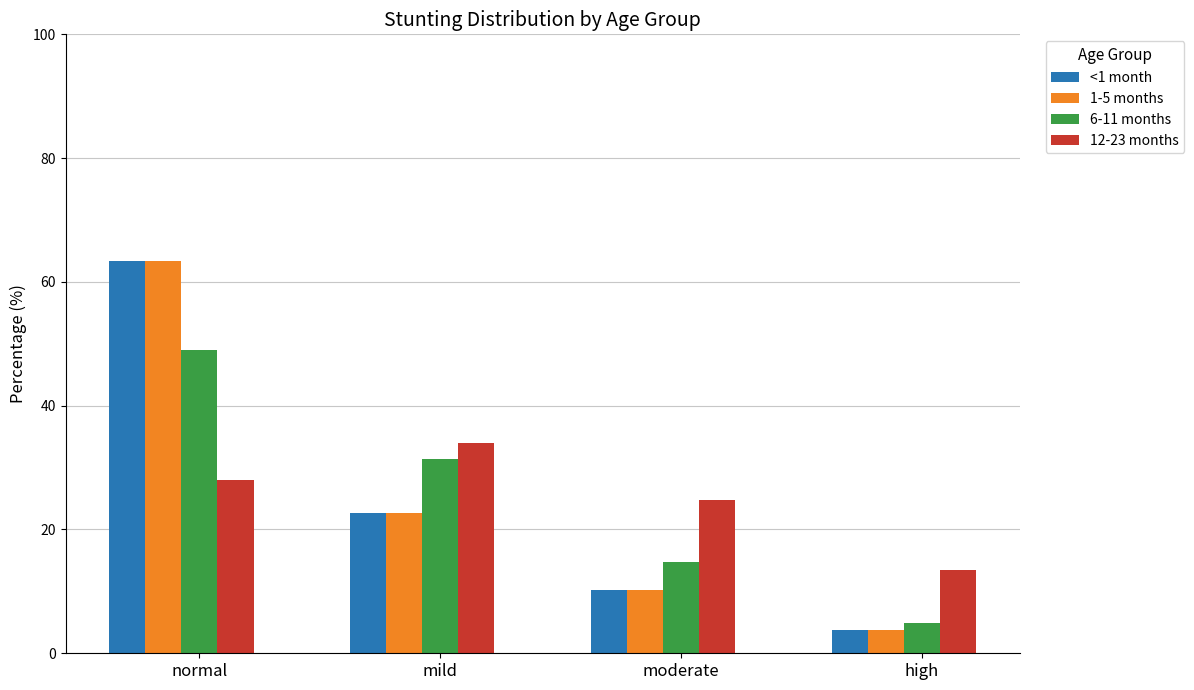

Reading right to left, transcribe all the data shown in this chart.

<1 month: 3.8	10.2	22.6	63.4
1-5 months: 3.8	10.2	22.6	63.4
6-11 months: 4.9	14.7	31.4	49.0
12-23 months: 13.4	24.7	33.9	28.0